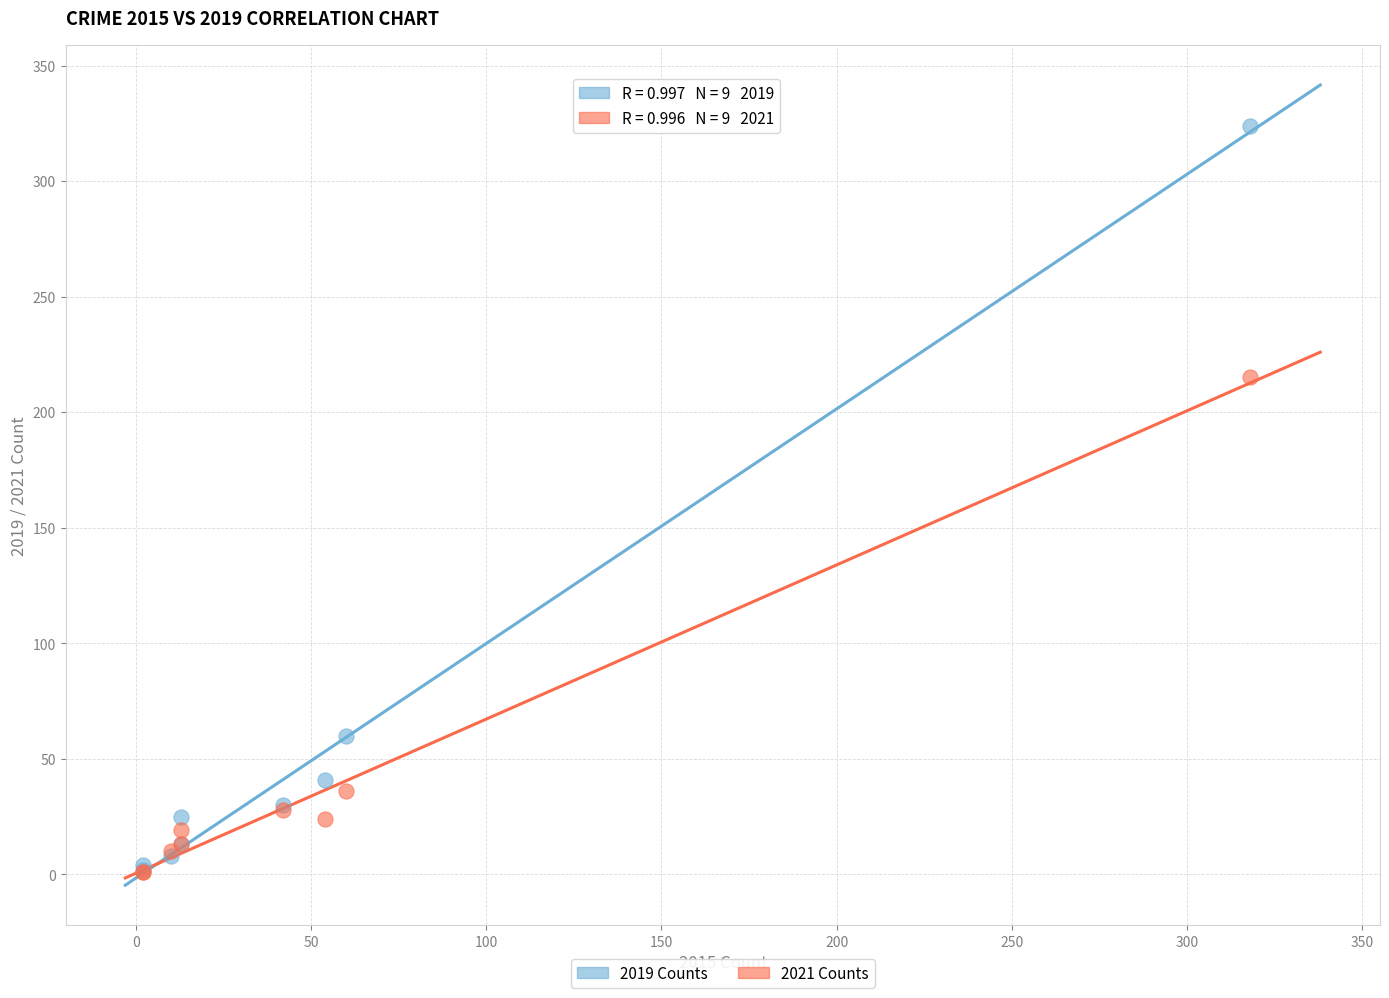

Across all series, what Y value is closest to 162?

215